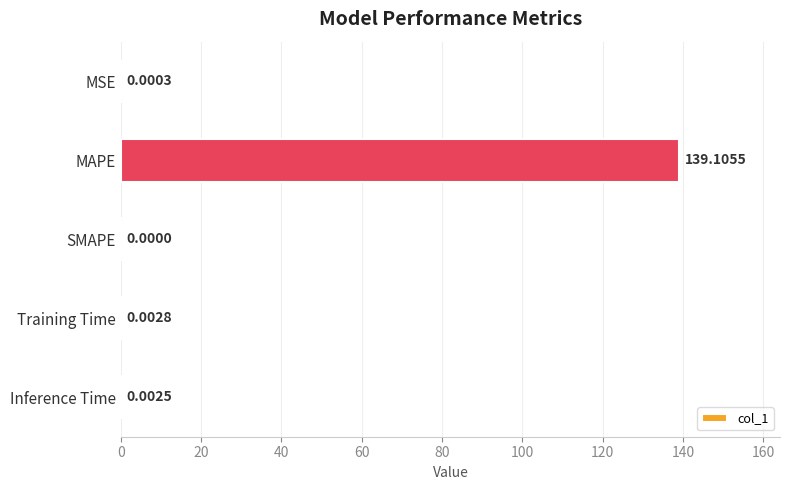

What is the maximum value shown in the chart?

139.1